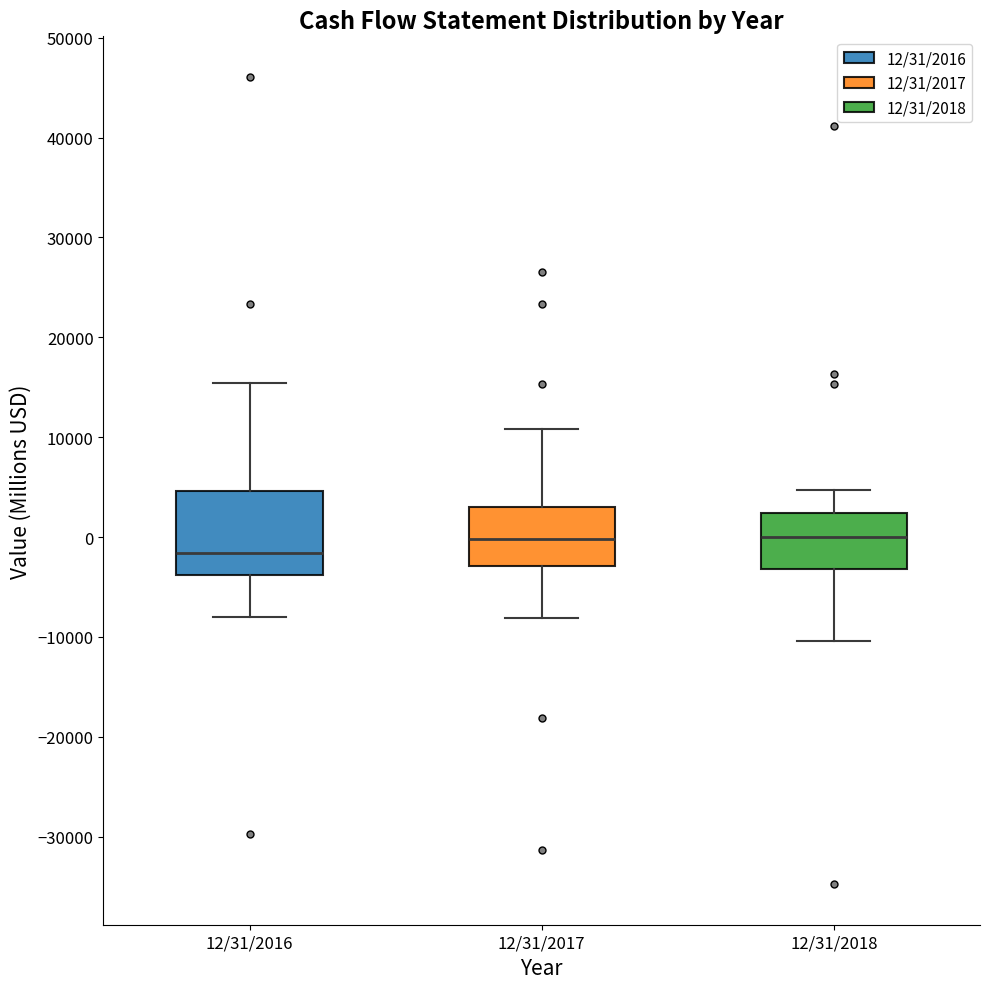

Reading left to right, transcribe this box plot: for each box, give where its median line is, the range the box spans, and where its two whiskers end, as read against the y-axis. The values are not printed on the chart, so give them approximately, as read against the axis.

12/31/2016: median -2000, box -4000 to 5000, whiskers -8000 to 15000
12/31/2017: median 0, box -3000 to 3000, whiskers -8000 to 11000
12/31/2018: median 0, box -3000 to 2000, whiskers -10000 to 5000